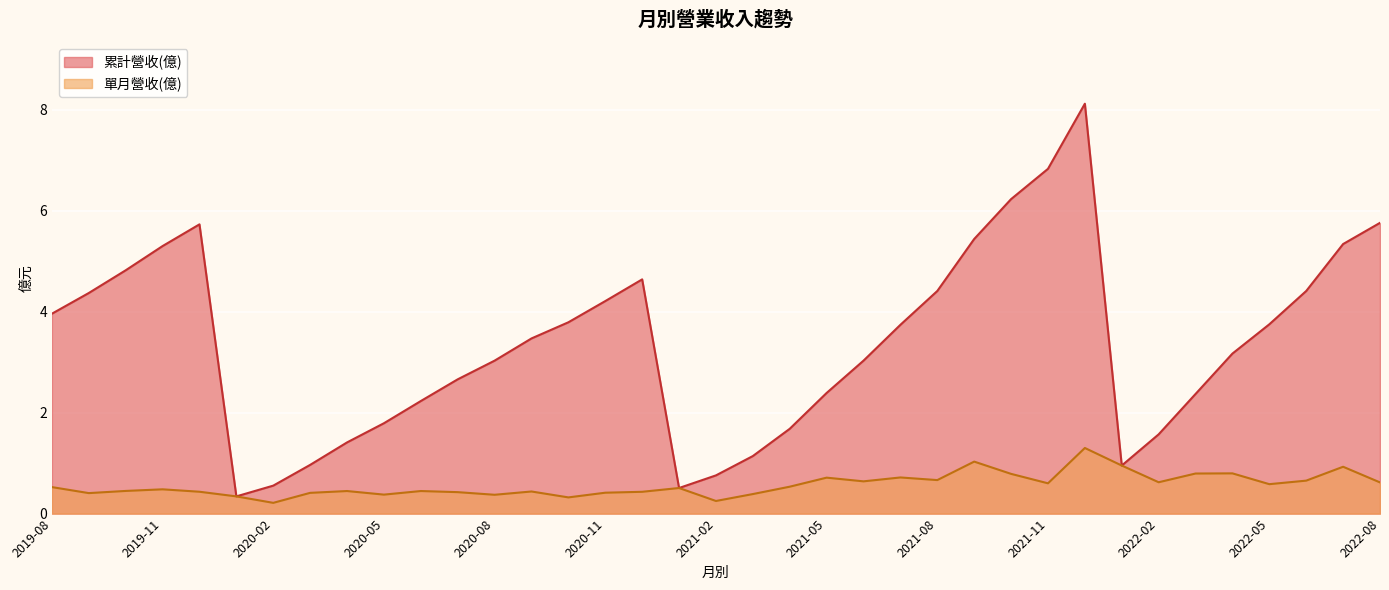

List the labels in order of 累計營收(億) value, smallest first.

2020-01, 2021-01, 2020-02, 2021-02, 2022-01, 2020-03, 2021-03, 2020-04, 2022-02, 2021-04, 2020-05, 2020-06, 2022-03, 2021-05, 2020-07, 2021-06, 2020-08, 2022-04, 2020-09, 2021-07, 2022-05, 2020-10, 2019-08, 2020-11, 2019-09, 2022-06, 2021-08, 2020-12, 2019-10, 2019-11, 2022-07, 2021-09, 2019-12, 2022-08, 2021-10, 2021-11, 2021-12